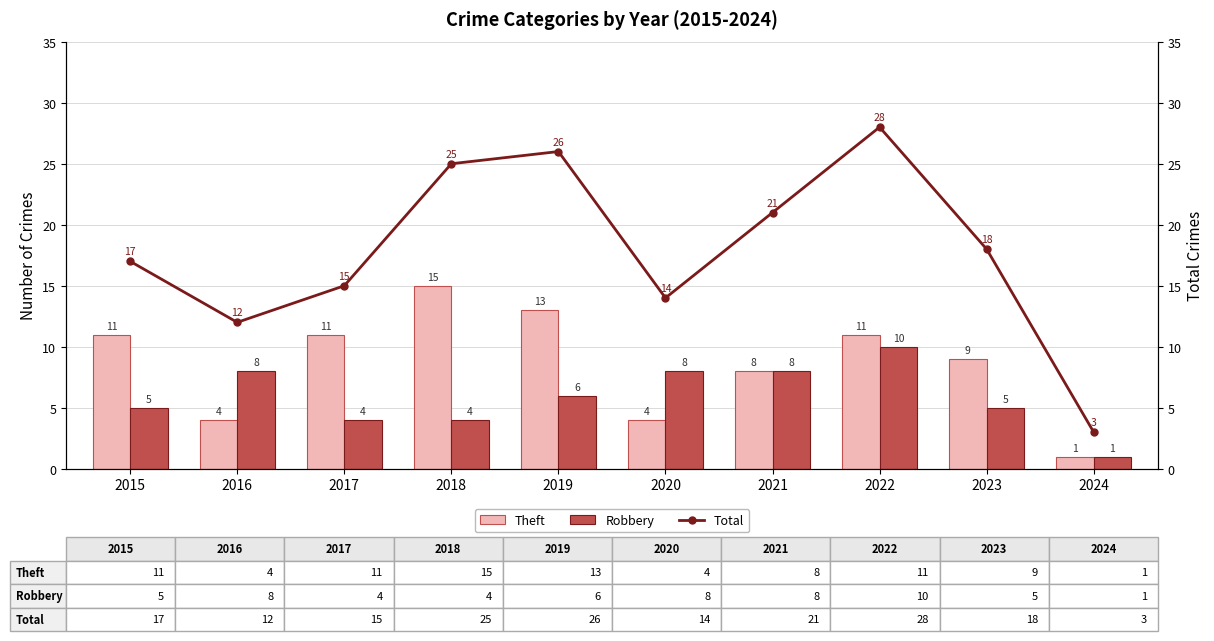

The value of Theft at 2022 is 15. True or false?

False